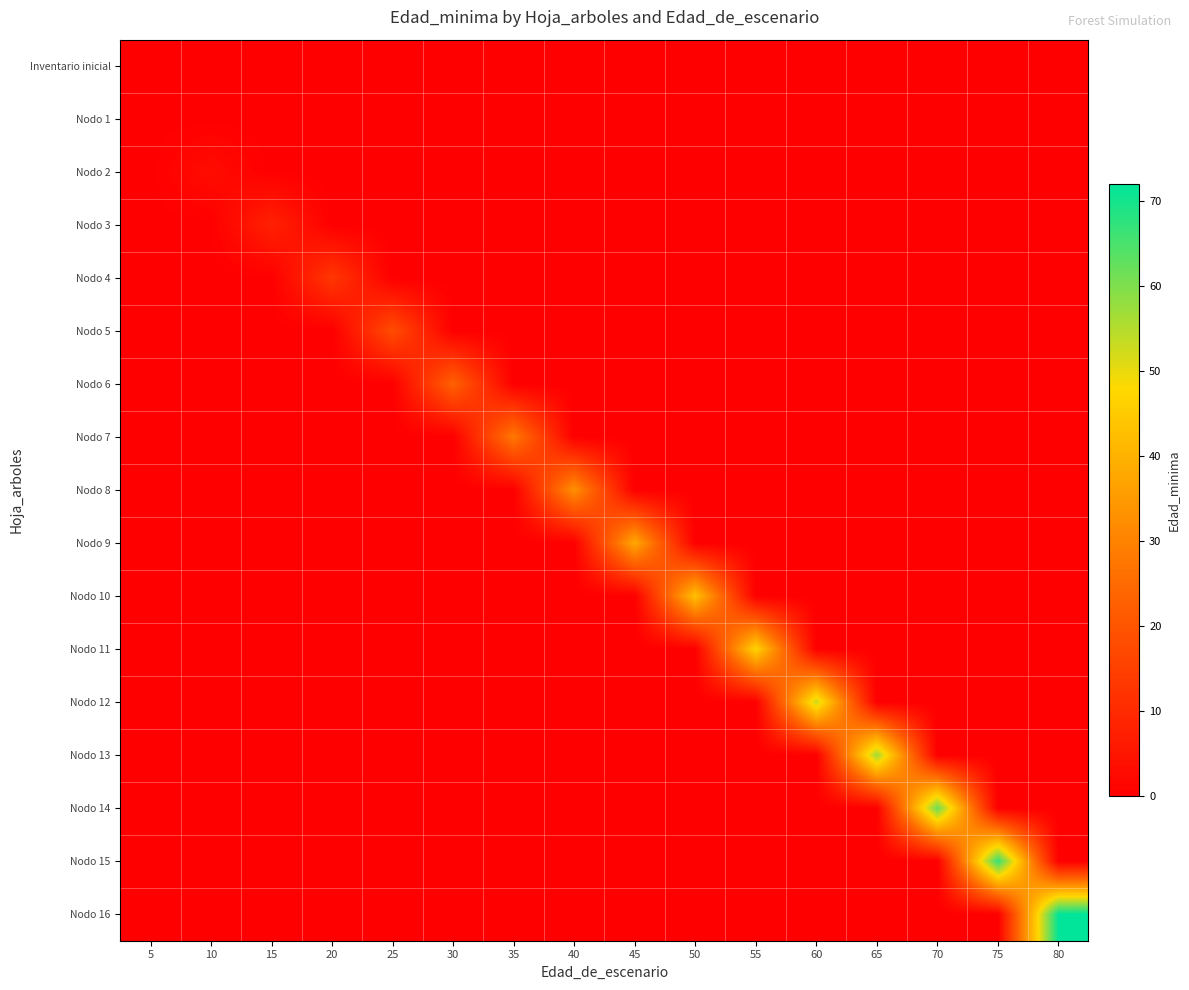

What is the total value across all series at 30?

23